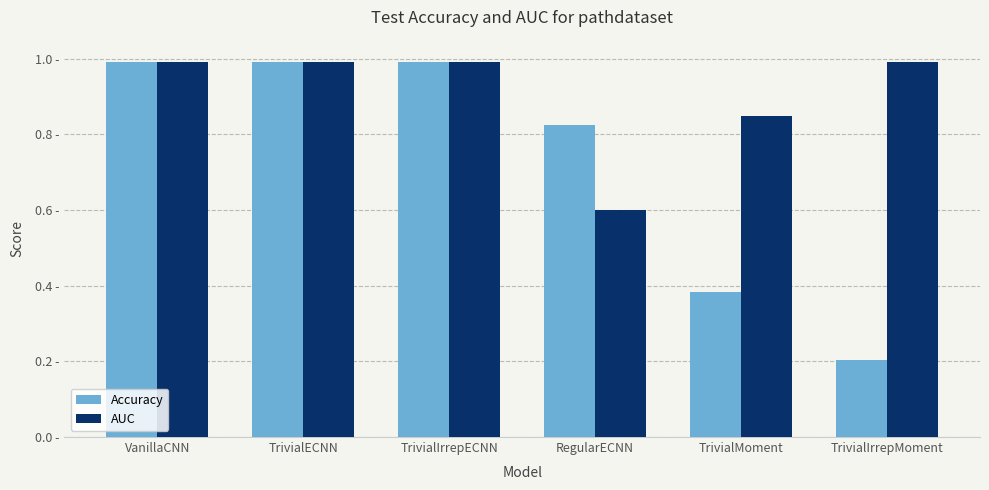

What are all the series names shown in the legend?

Accuracy, AUC